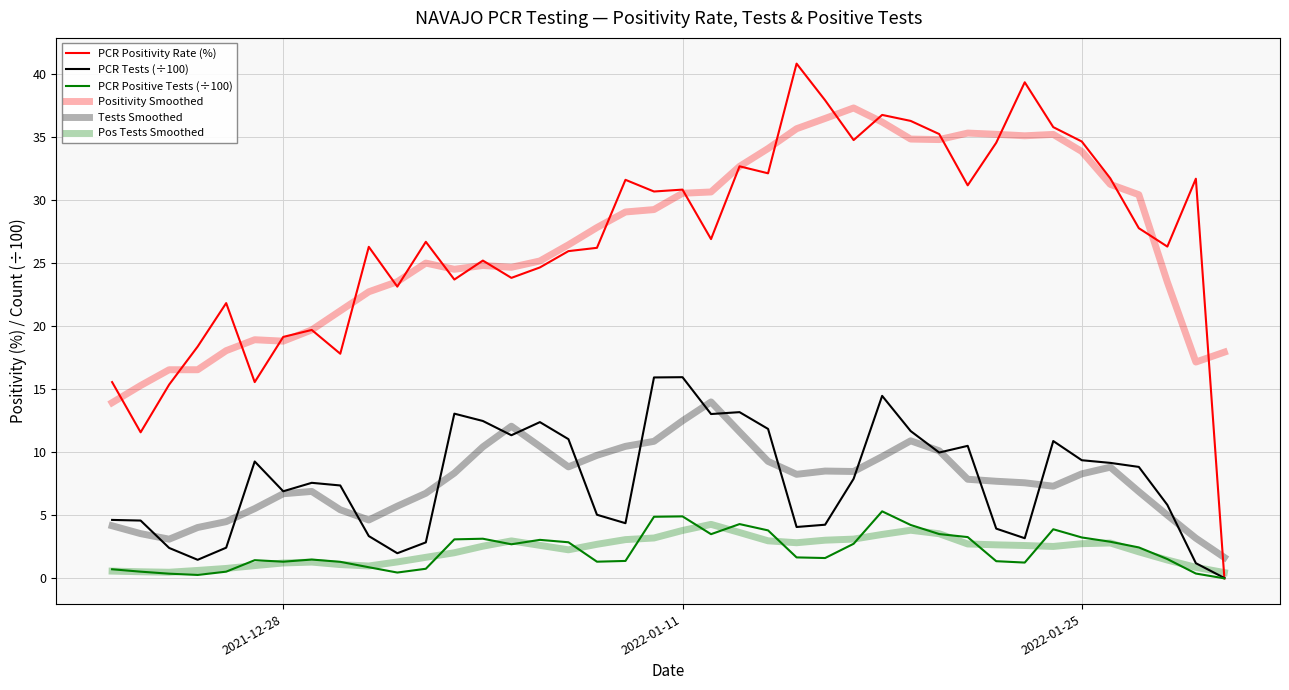

Is this an area chart (filled region under the line)?

No